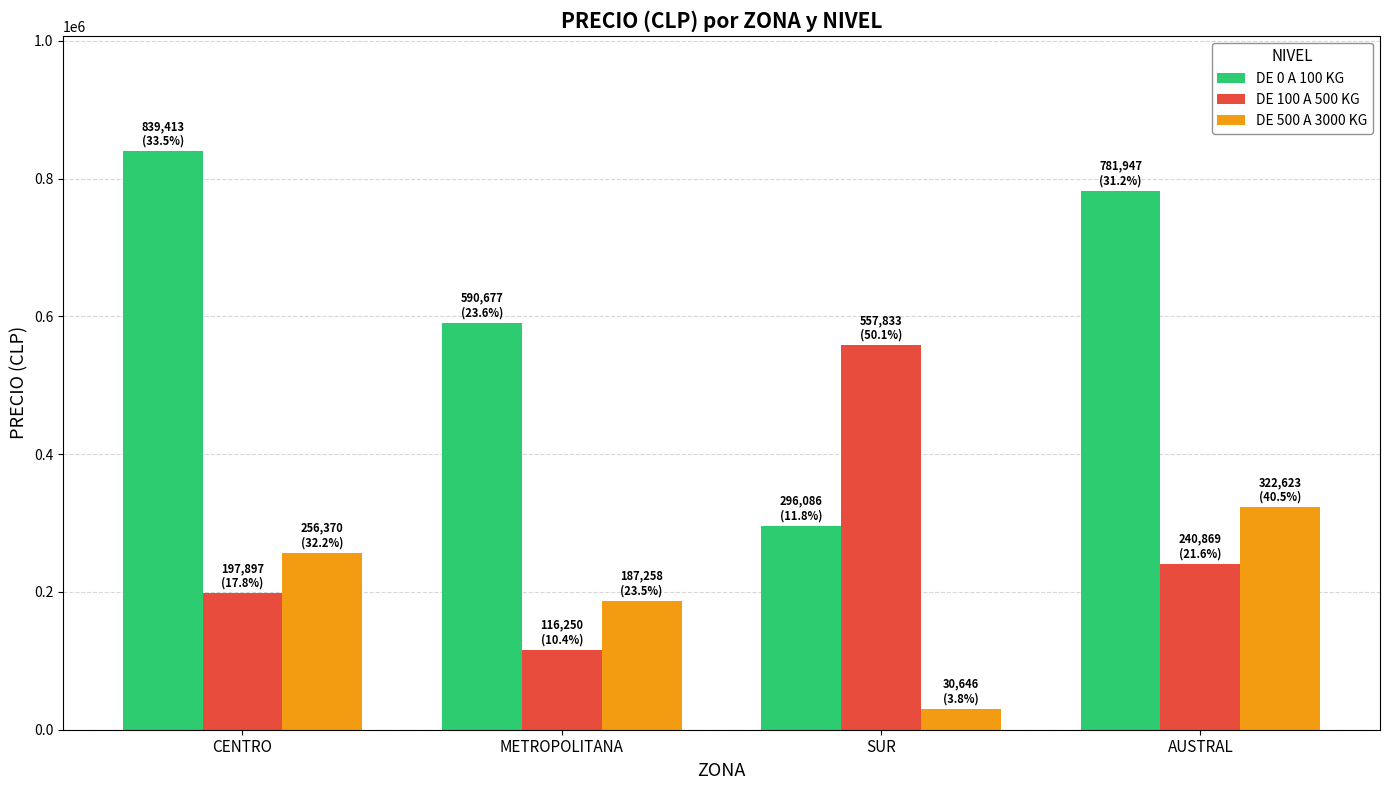

Reading left to right, transcribe all the data shown in this chart.

DE 0 A 100 KG: 839413	590677	296086	781947
DE 100 A 500 KG: 197897	116250	557833	240869
DE 500 A 3000 KG: 256370	187258	30646	322623